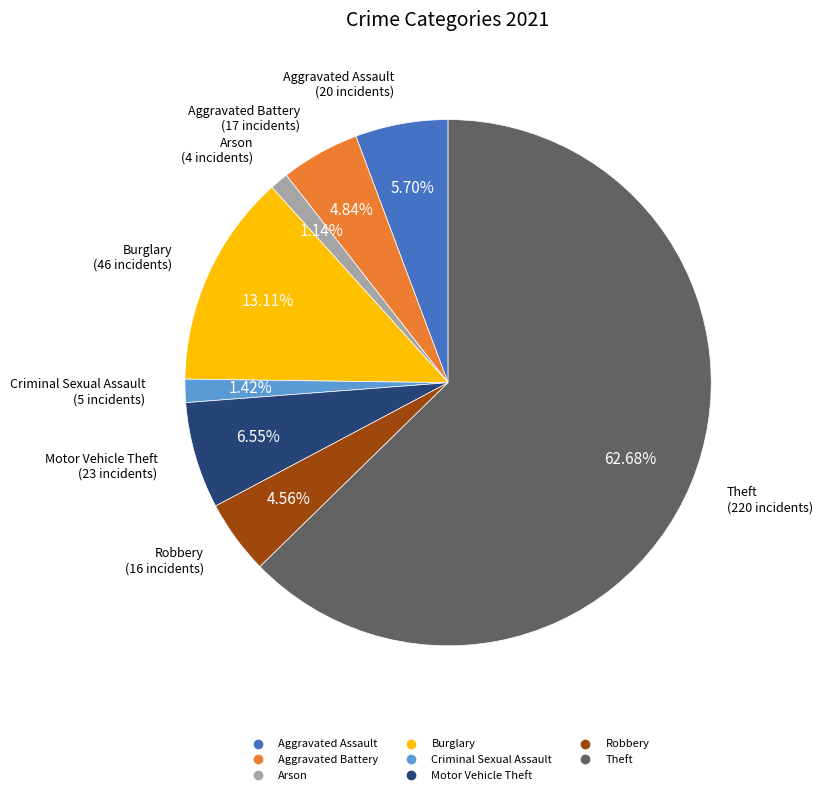

Is there a majority slice in this chart?

Yes